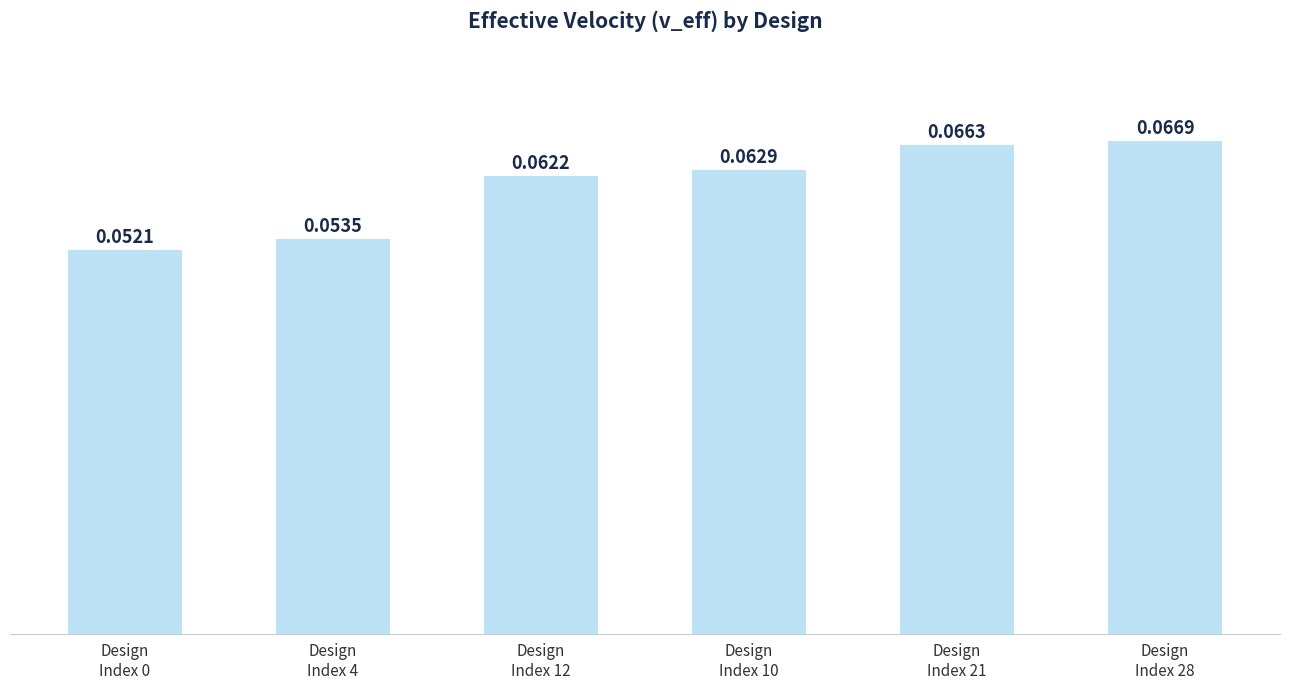

Between Design
Index 28 and Design
Index 10, which is larger?

Design
Index 28